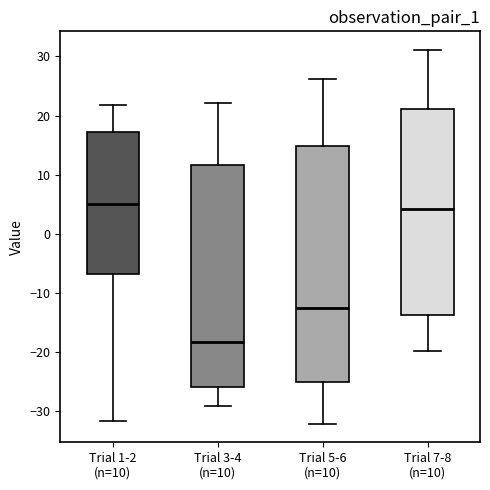

Which box is the tallest, from its lower edge to its upper edge?

Trial 5-6 (n=10)